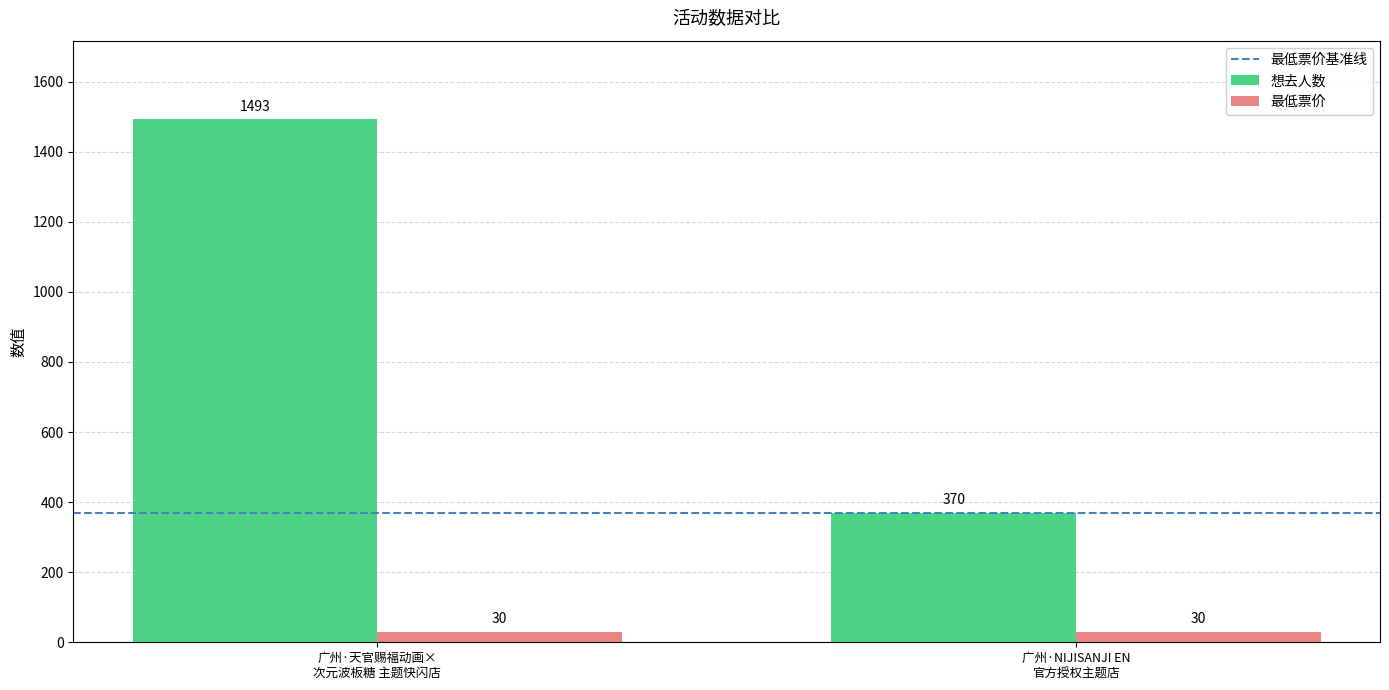

What is the maximum value shown in the chart?

1493